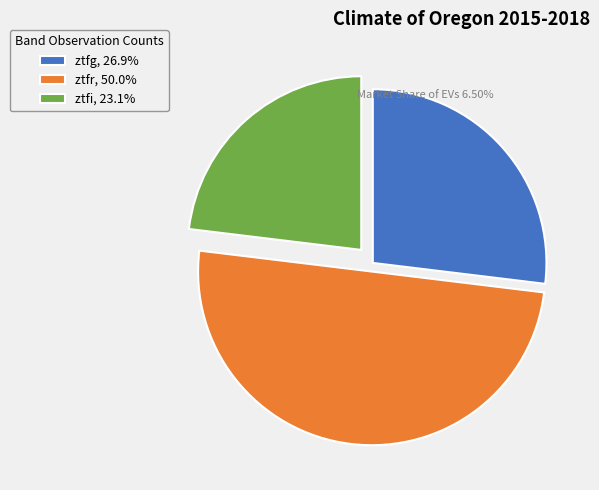

Is the sum of ztfg, 26.9% and ztfr, 50.0% greater than half?

Yes